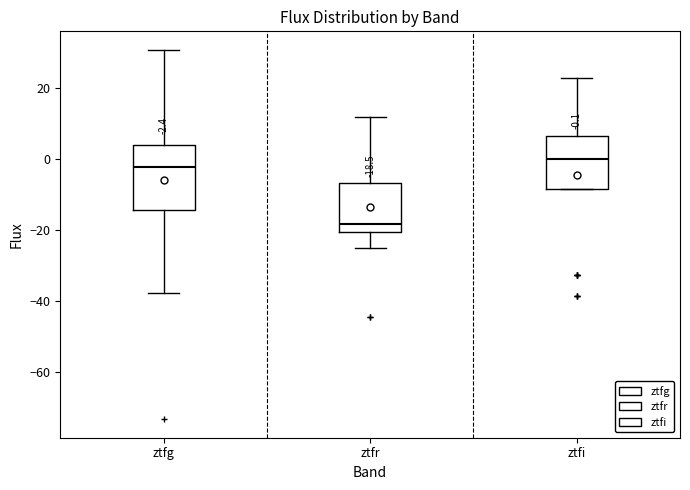

Comparing the boxes themselves (not the whiskers), which one is the tallest?

ztfg